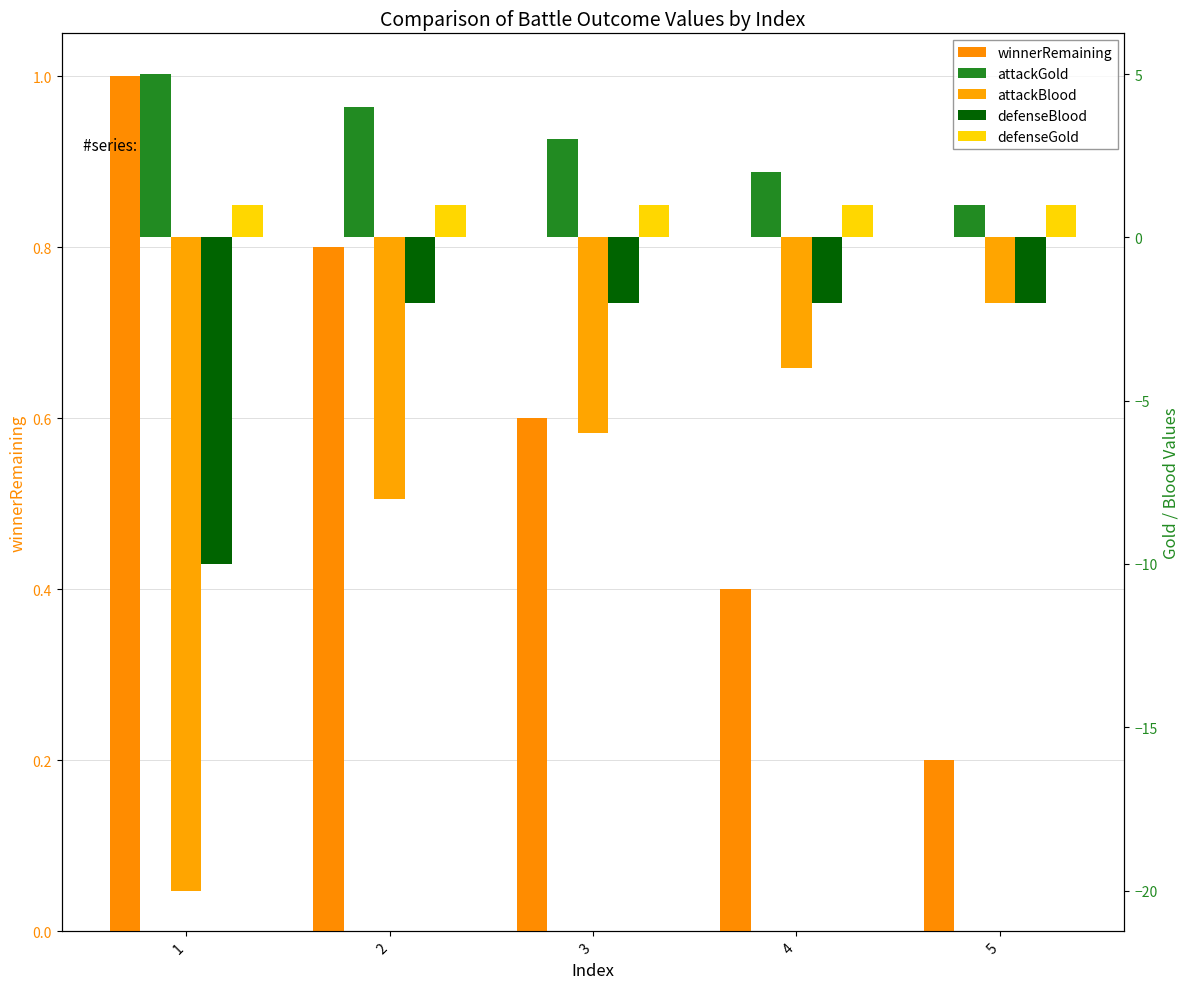

Which series has the largest total across all categories?

attackGold